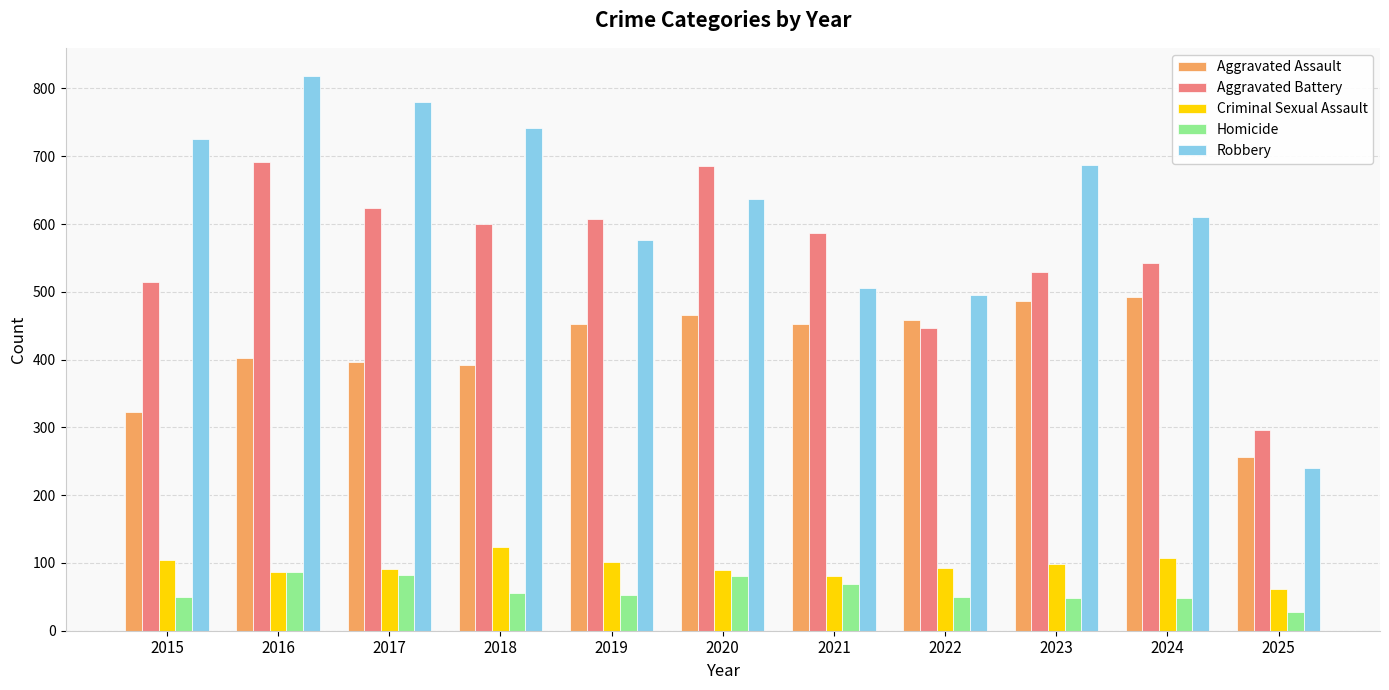

At 2021, list the series in order from smallest to largest.

Homicide, Criminal Sexual Assault, Aggravated Assault, Robbery, Aggravated Battery